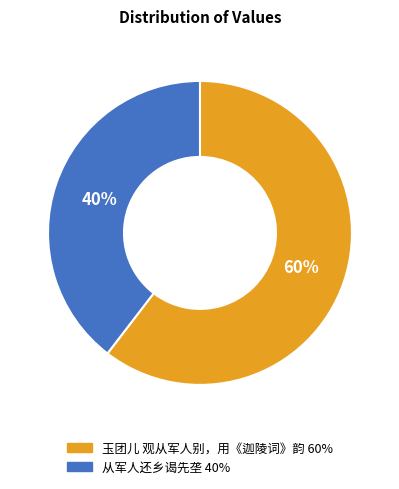

Which slice represents more than half of the pie?

玉团儿 观从军人别，用《迦陵词》韵